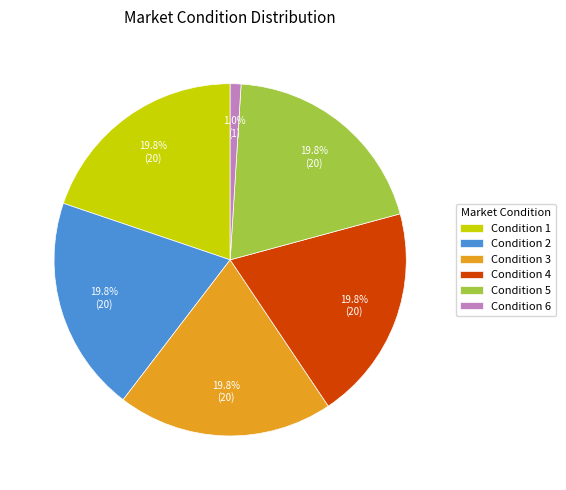

Does Condition 5 account for over 50% of the chart?

No